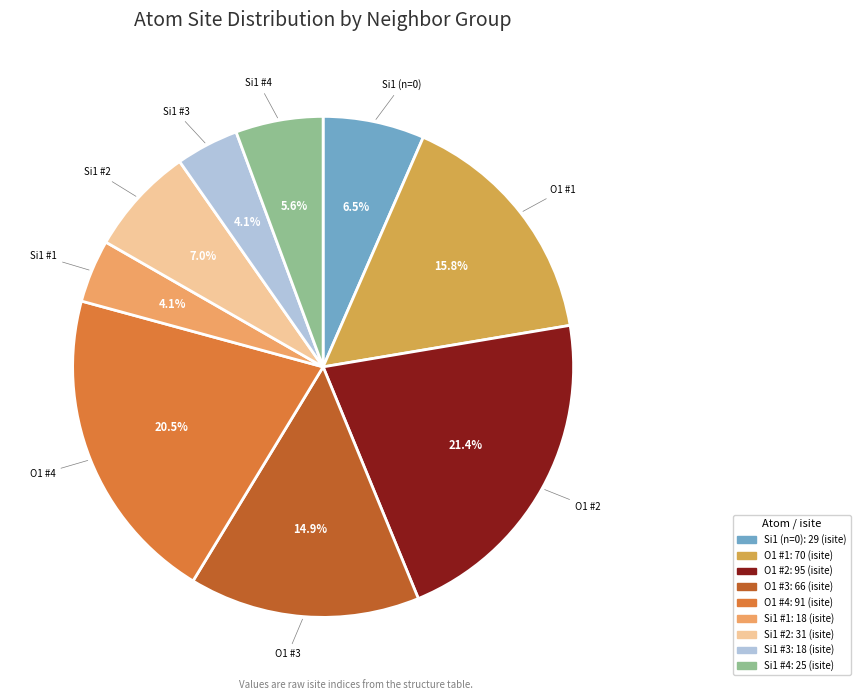

Which has a higher value, Si1 #1 or Si1 #2?

Si1 #2